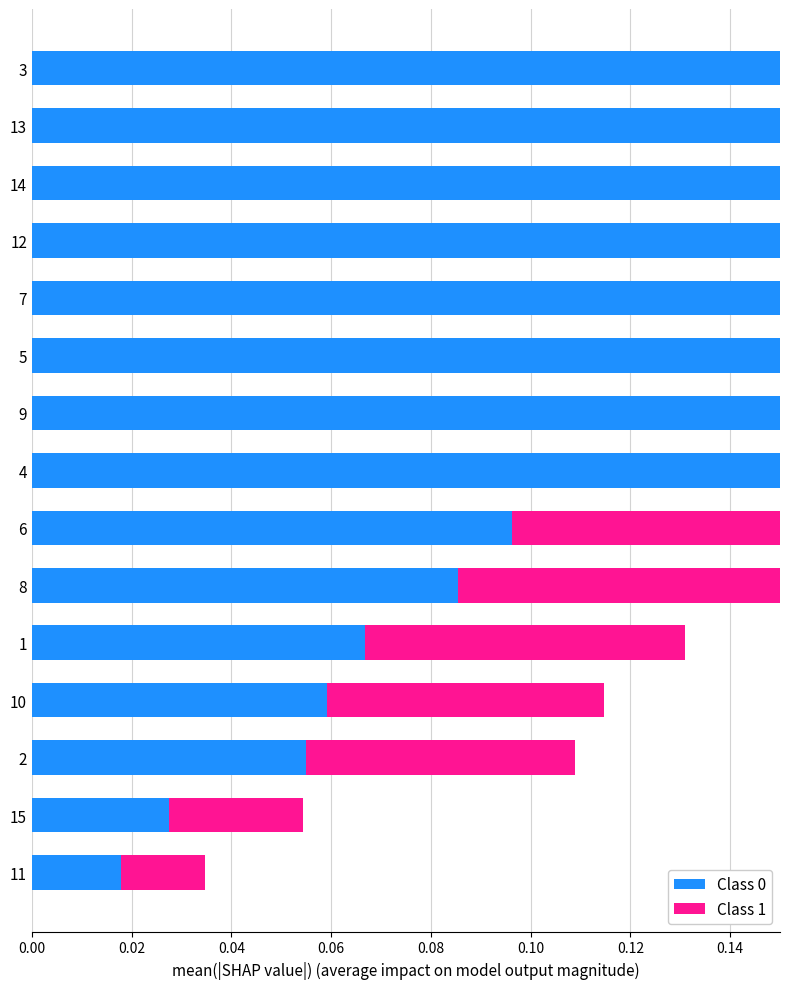

At 13, list the series in order from largest to smallest.

Class 0, Class 1